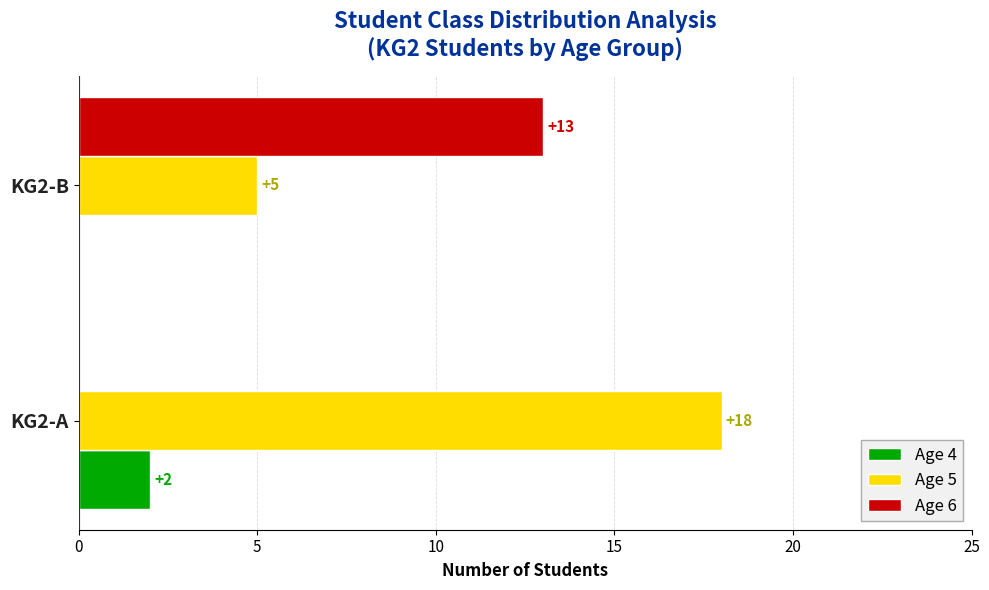

Which category has the highest value in the Age 6 series?

KG2-B